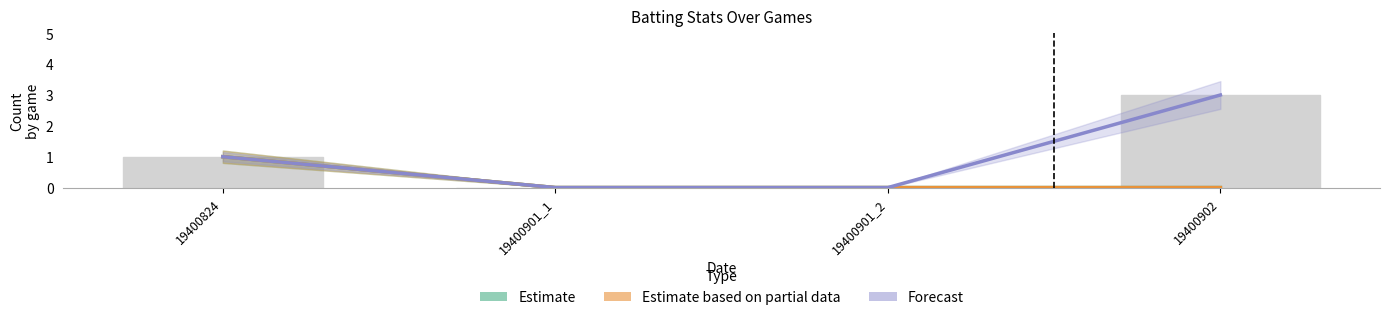

Are the bars horizontal?

No